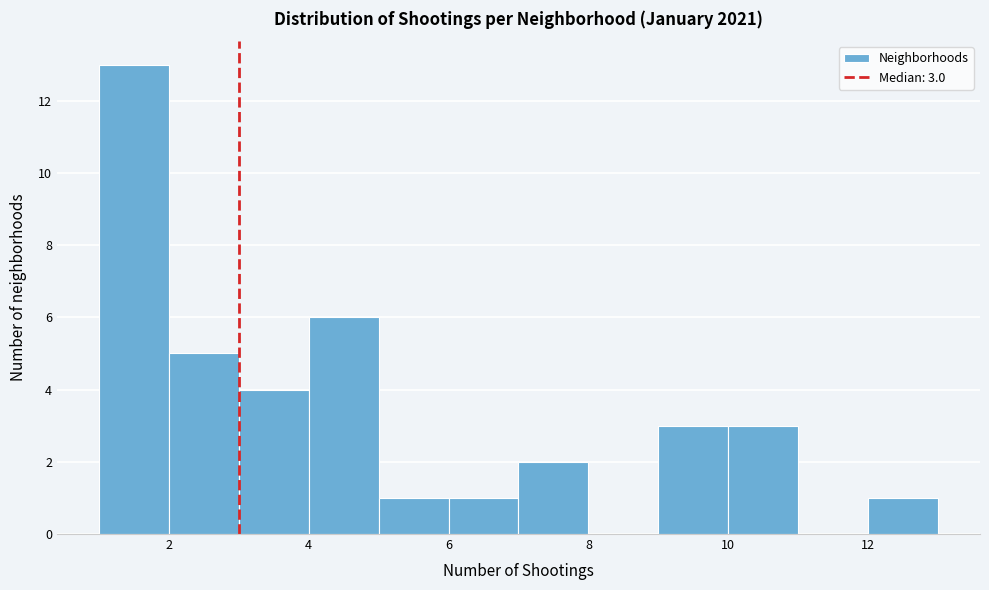

Over which range of the x-axis is the bar tallest?

1 to 2